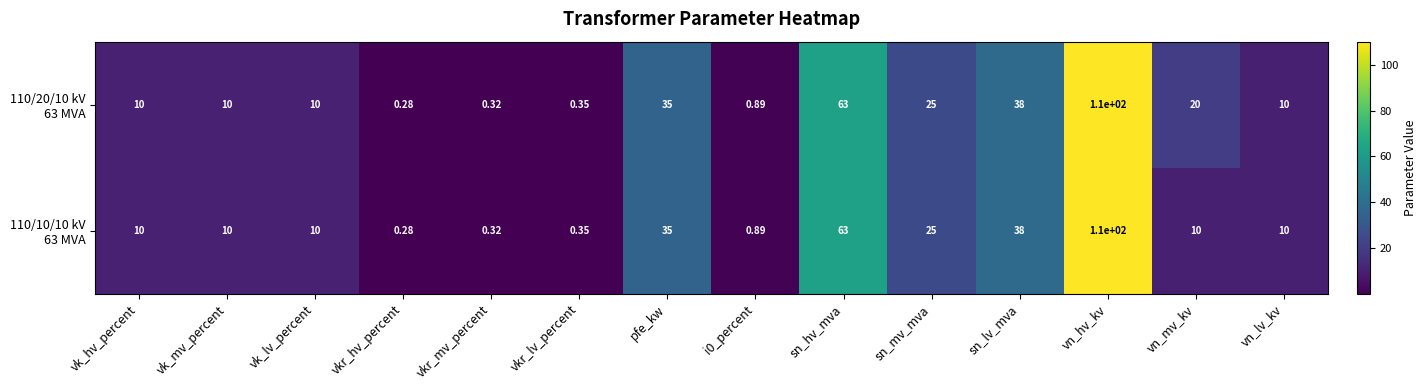

How many series are shown in this chart?

2